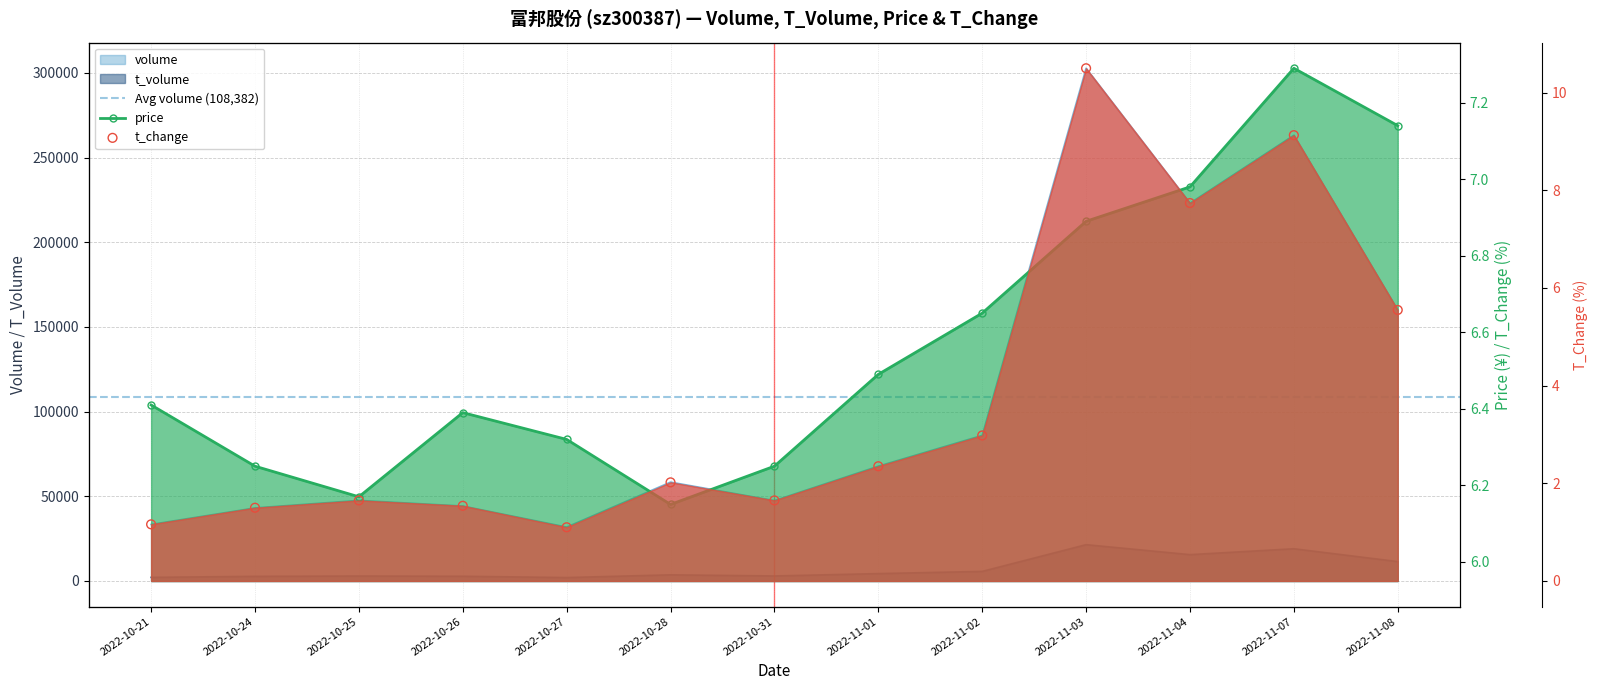

What is the total value across all series at 2022-11-02?

91655.6